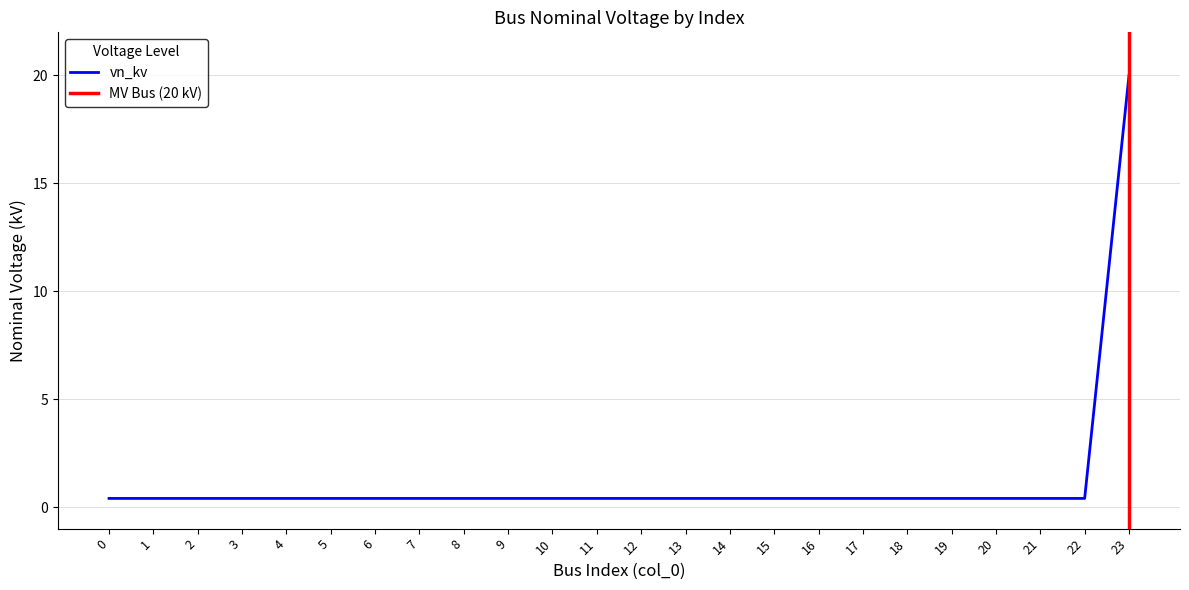

The value at 9 is 0.1. True or false?

False